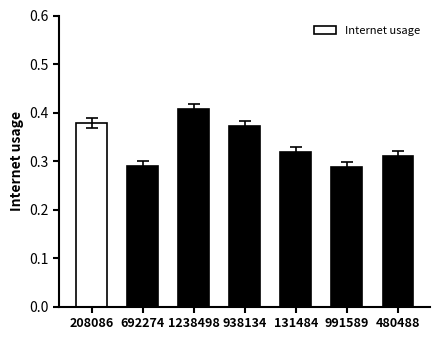

How many values are between 0 and 1?

7